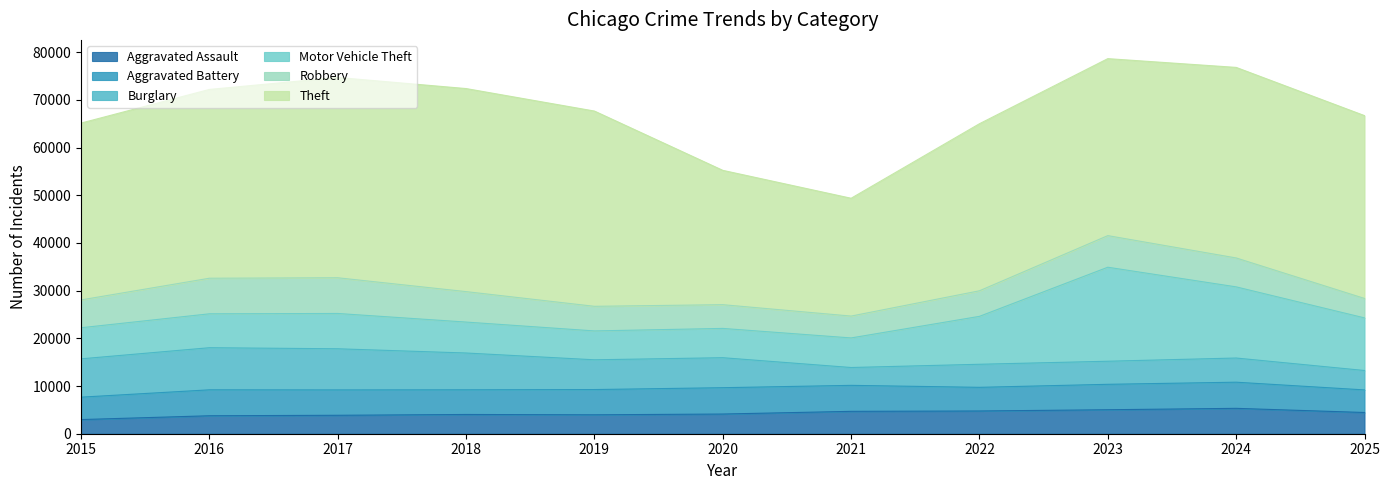

Which category has the lowest value across all series?

2015